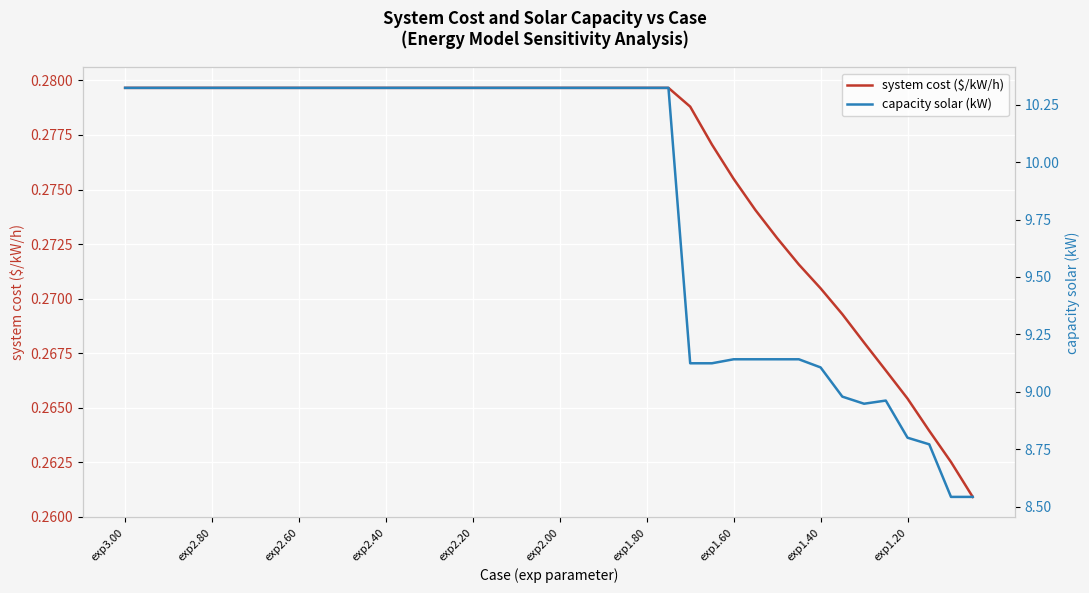

What is the smallest value displayed?

0.3